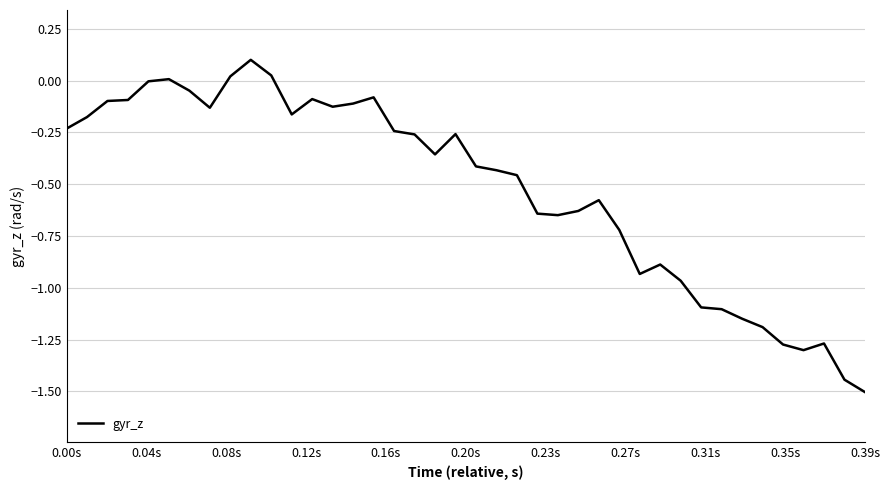

What is the sum of all values?

-20.9